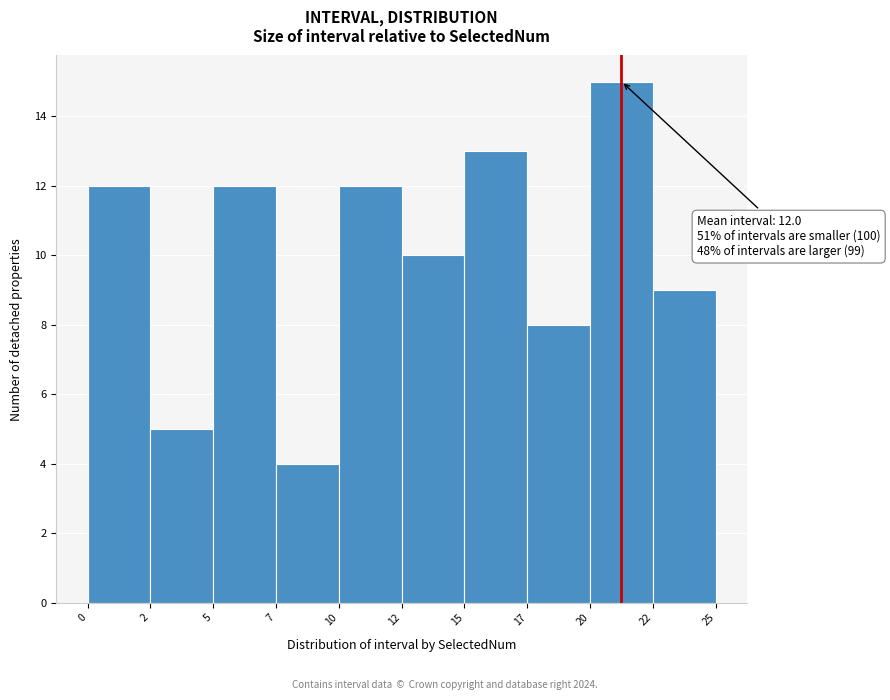

Reading right to left, transcribe all the data shown in this chart.

22=9	20=15	17=8	15=13	12=10	10=12	7=4	5=12	2=5	0=12